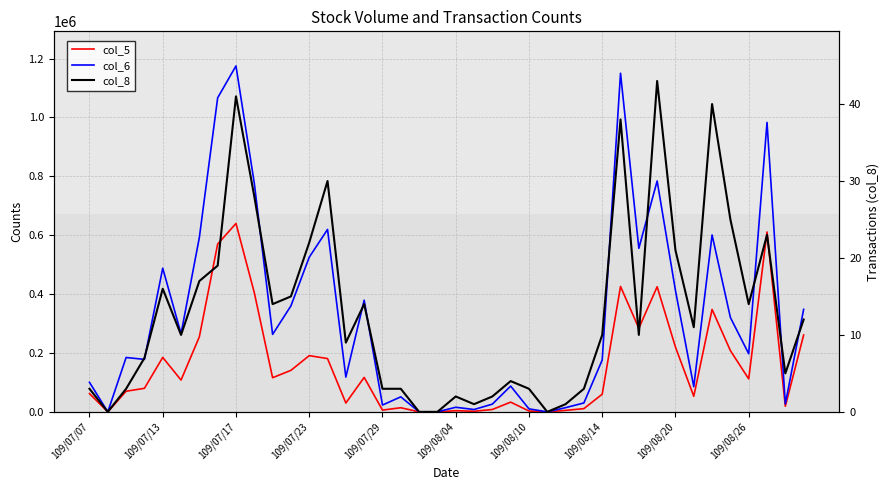

True or false: col_6 and col_5 intersect in this chart.

False